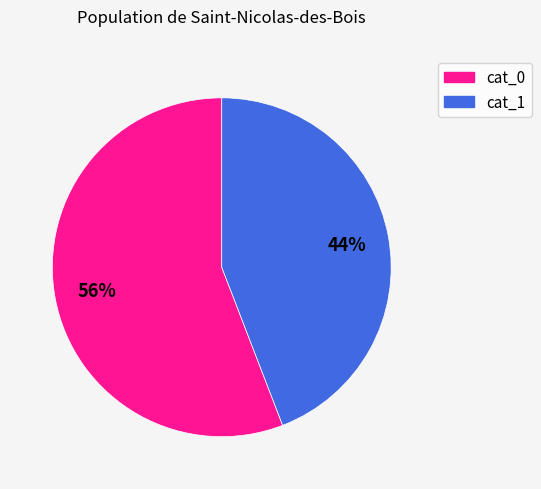

To the nearest percent, what is the difference between the largest and smallest slice percentages?

12%